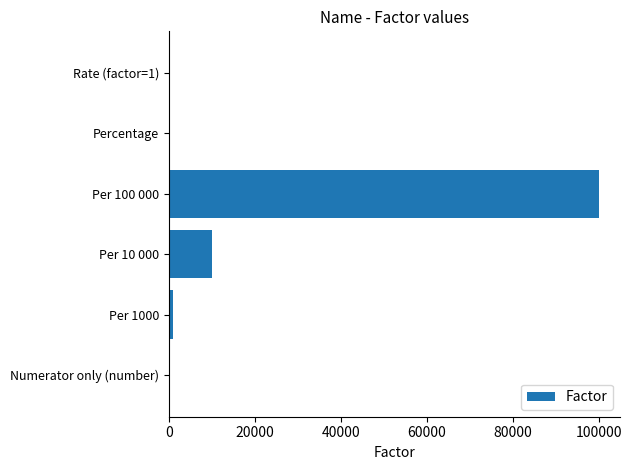

What is the sum of all values?

111102